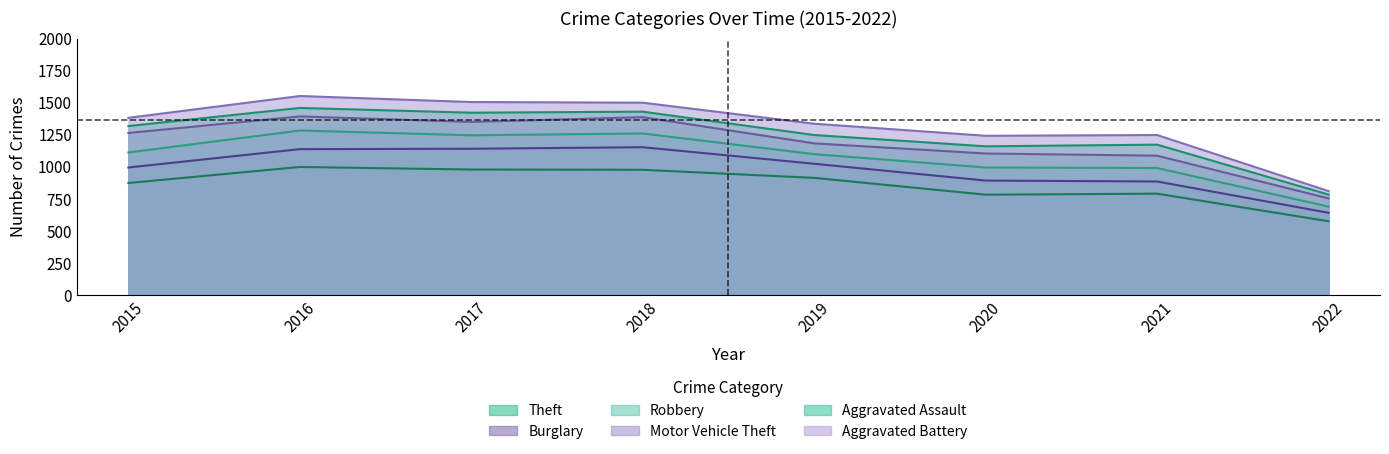

Rank the series by their maximum value, from lowest to highest.

Theft, Burglary, Robbery, Motor Vehicle Theft, Aggravated Assault, Aggravated Battery